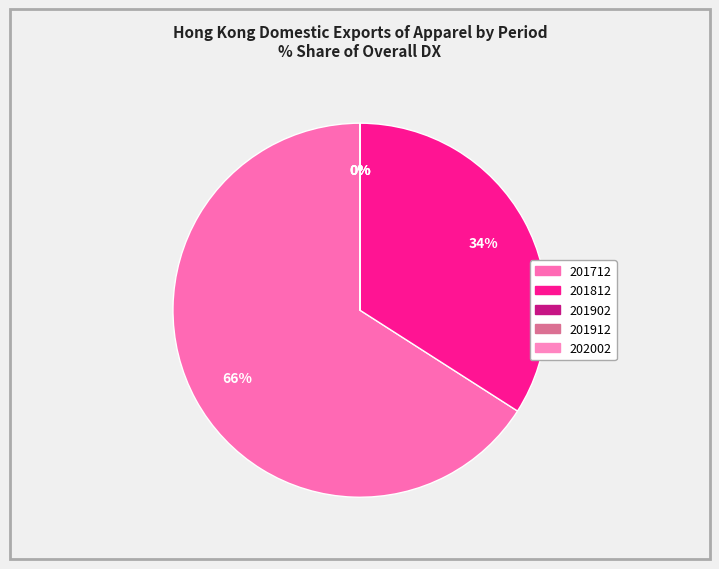

Which slice is the largest?

201712